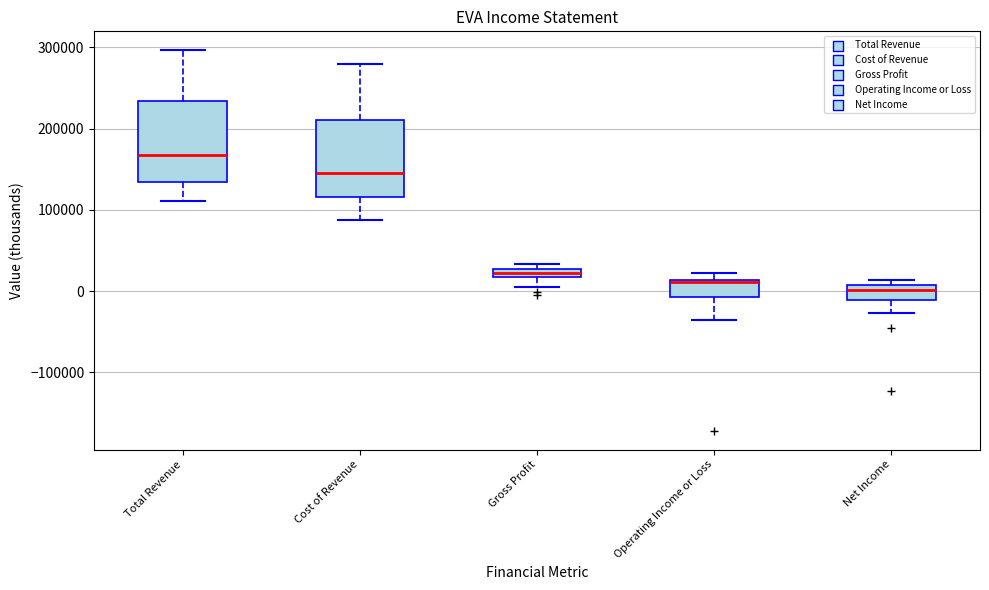

Where does the lower whisker of the box for Net Income end on the y-axis? The values are not printed on the chart, so give them approximately, as read against the axis.

-30000